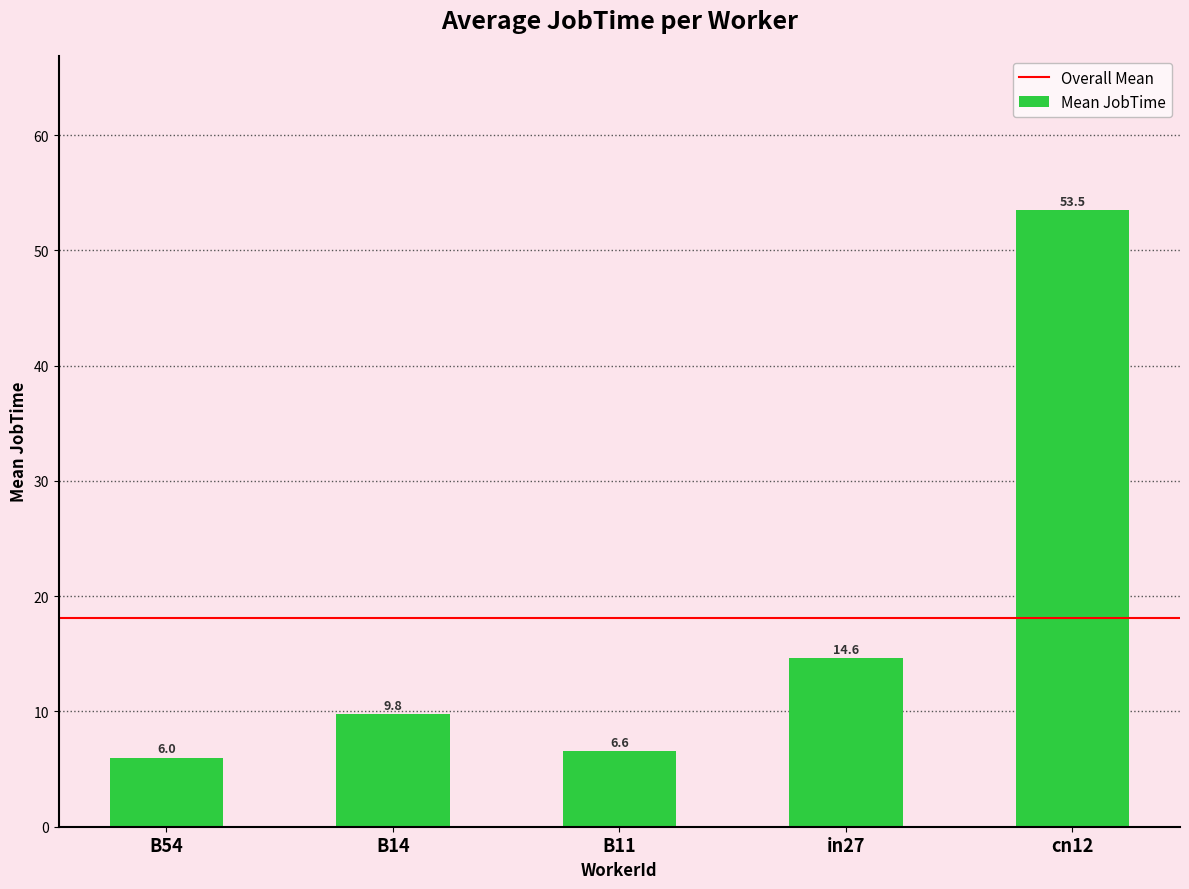

List the labels in order of value, largest first.

cn12, in27, B14, B11, B54